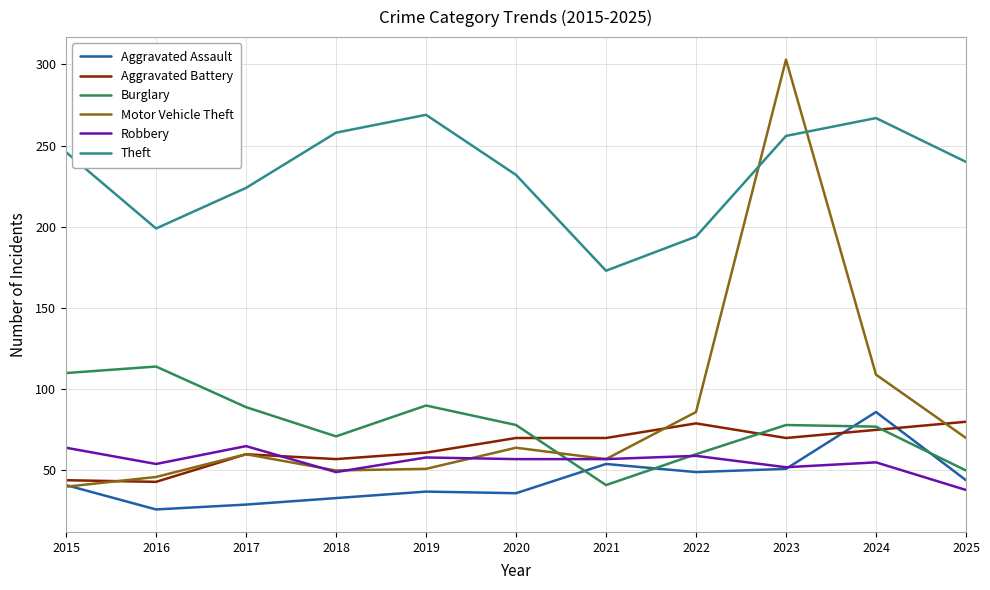

Does the chart have visible grid lines?

Yes